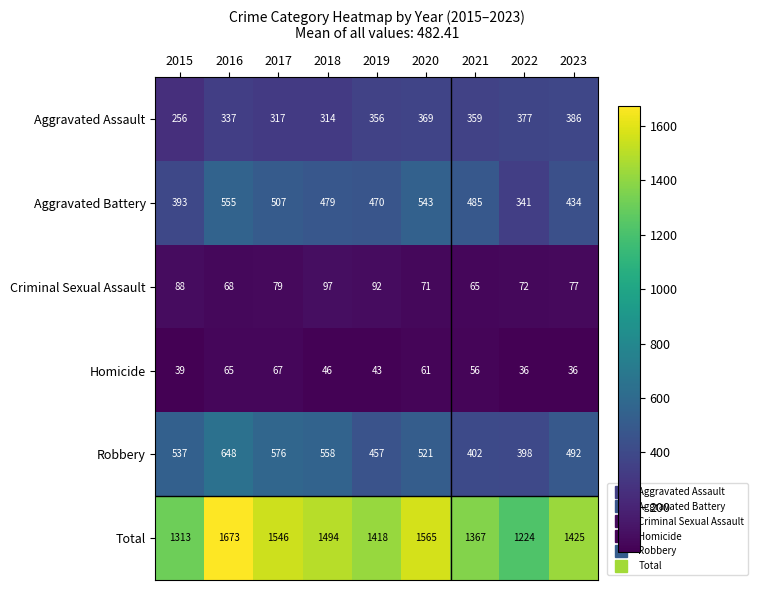

What is the minimum value shown in the chart?

36